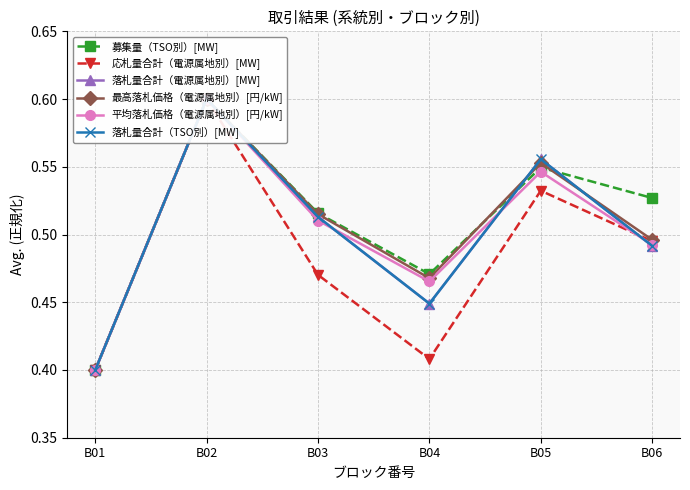

What is the maximum value for 平均落札価格（電源属地別）[円/kW]?

0.6